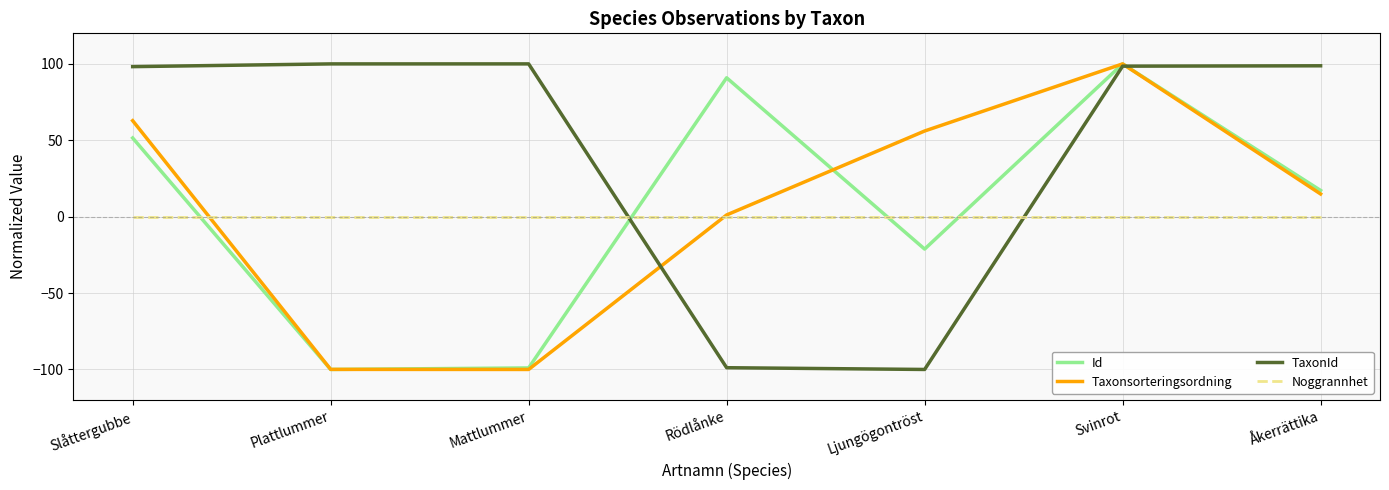

Rank the series at Slåttergubbe from highest to lowest value.

TaxonId, Taxonsorteringsordning, Id, Noggrannhet